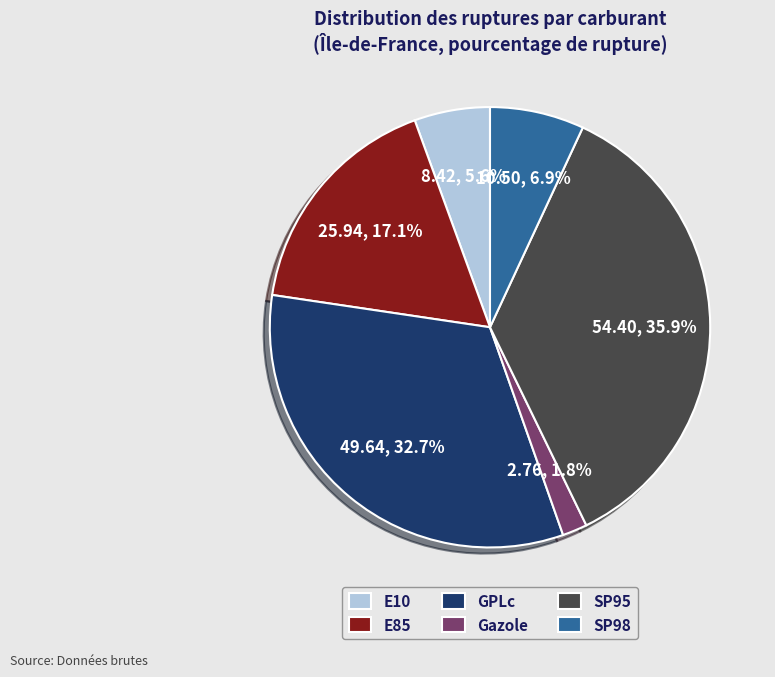

How many segments does this pie chart have?

6